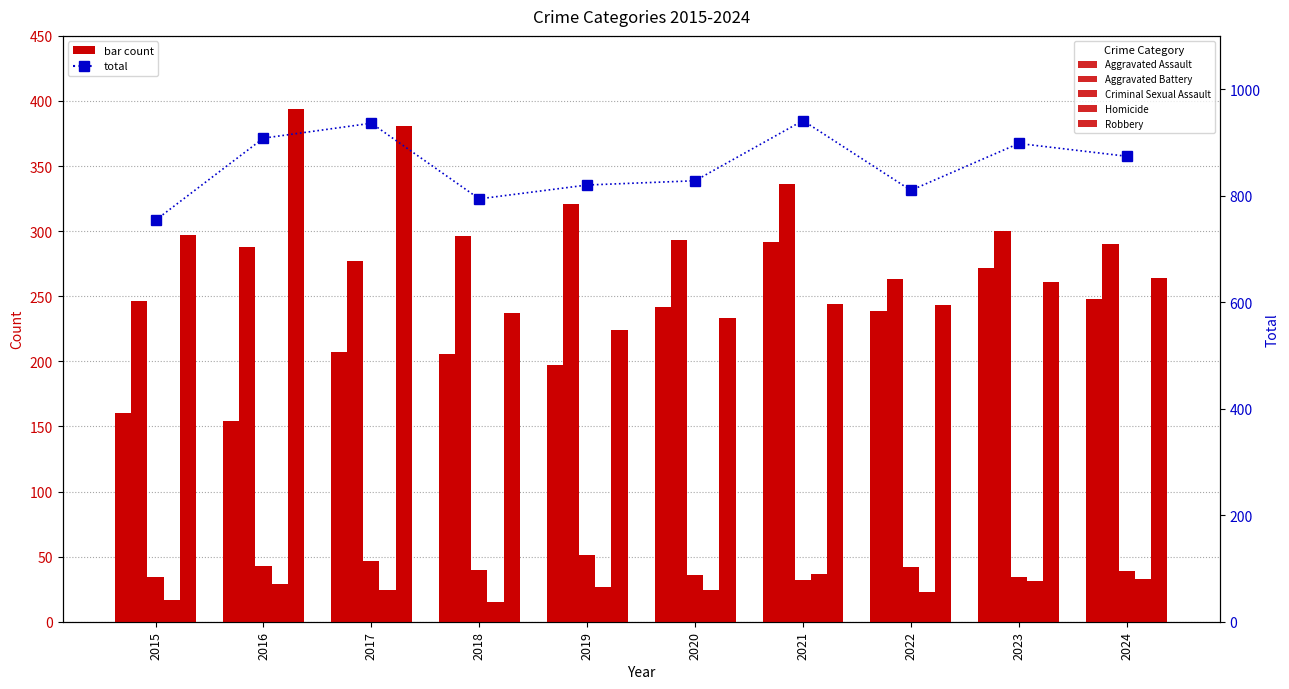

What value does the Aggravated Battery series have at 2017?

277